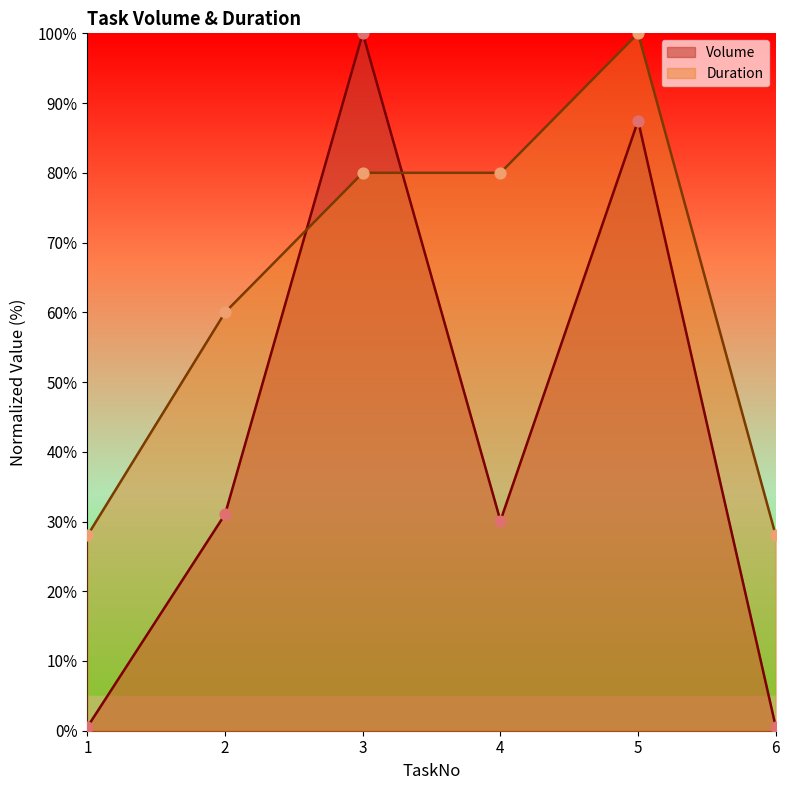

Which series contains the lowest Y value?

Volume